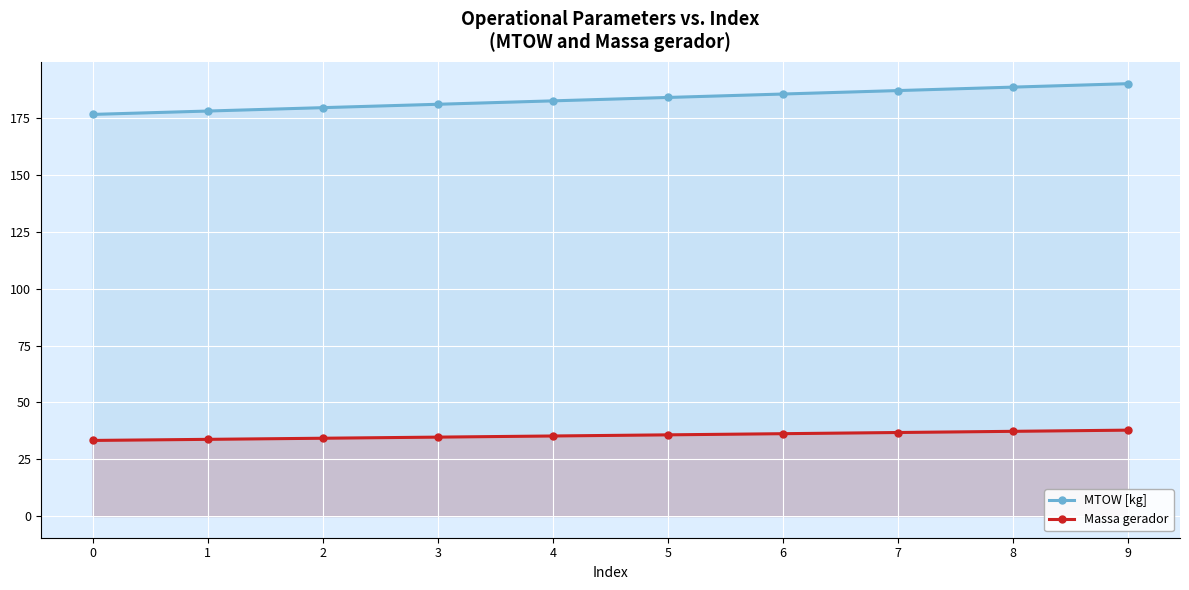

True or false: Massa gerador has more than 2 interior local peaks.

False